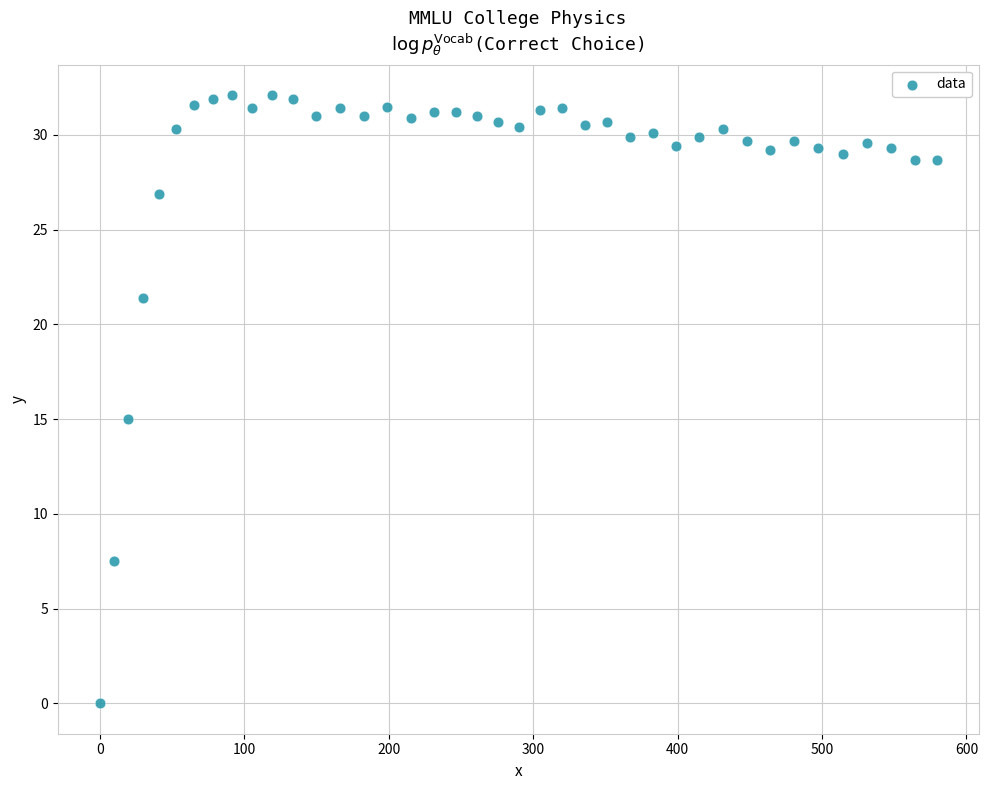

What Y value in the scatter plot is closest to 16?

15.0